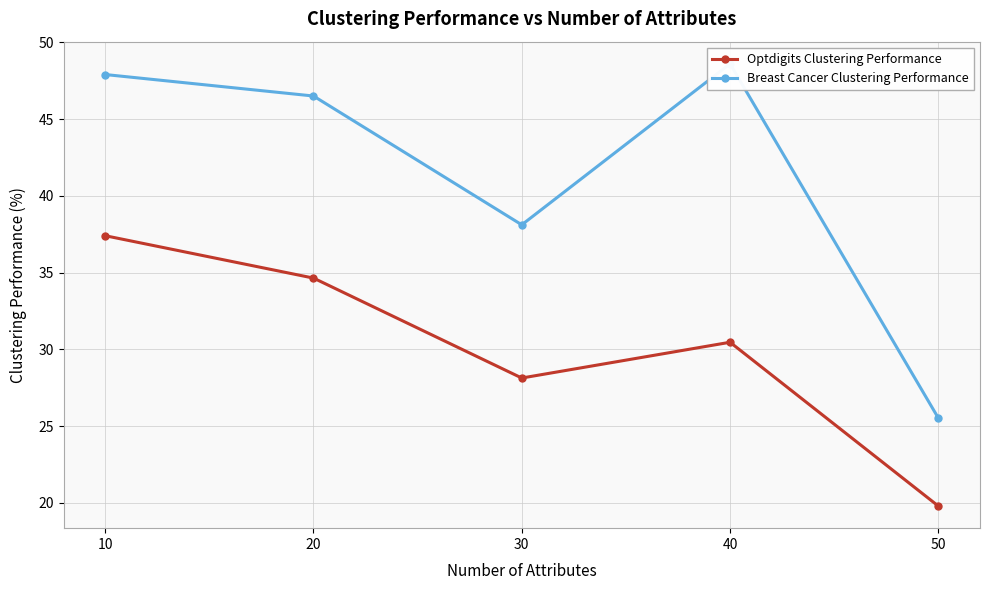

Which series has the largest total across all categories?

Breast Cancer Clustering Performance